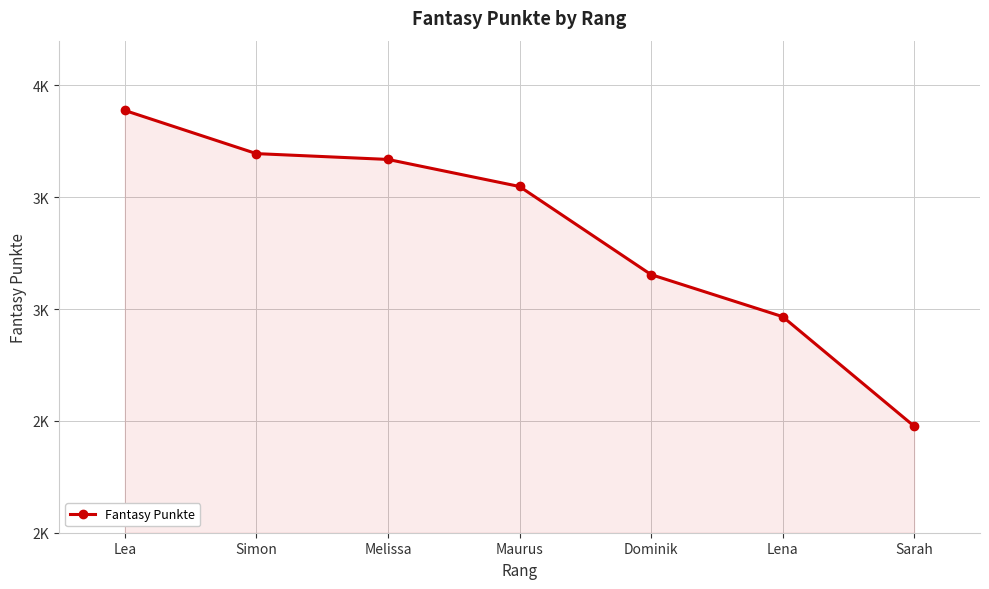

Reading right to left, transcribe all the data shown in this chart.

2476	2966	3154	3548	3669	3695	3888